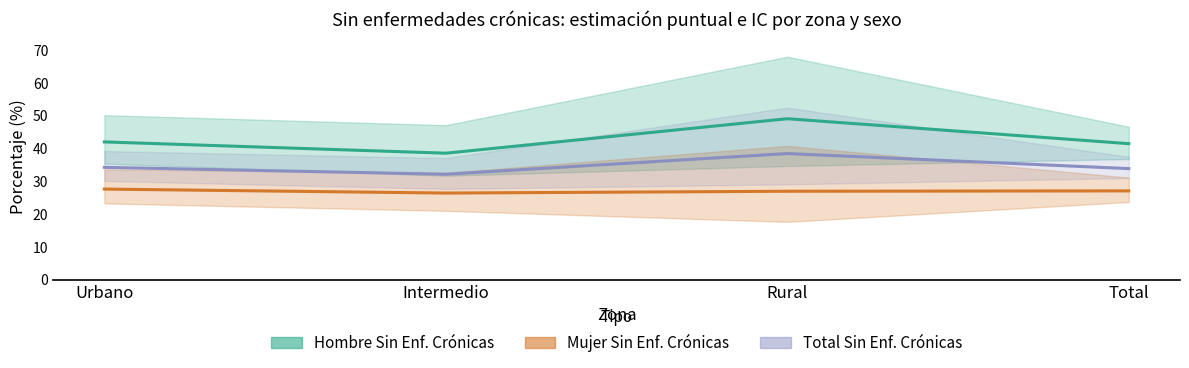

Does the chart have visible grid lines?

No